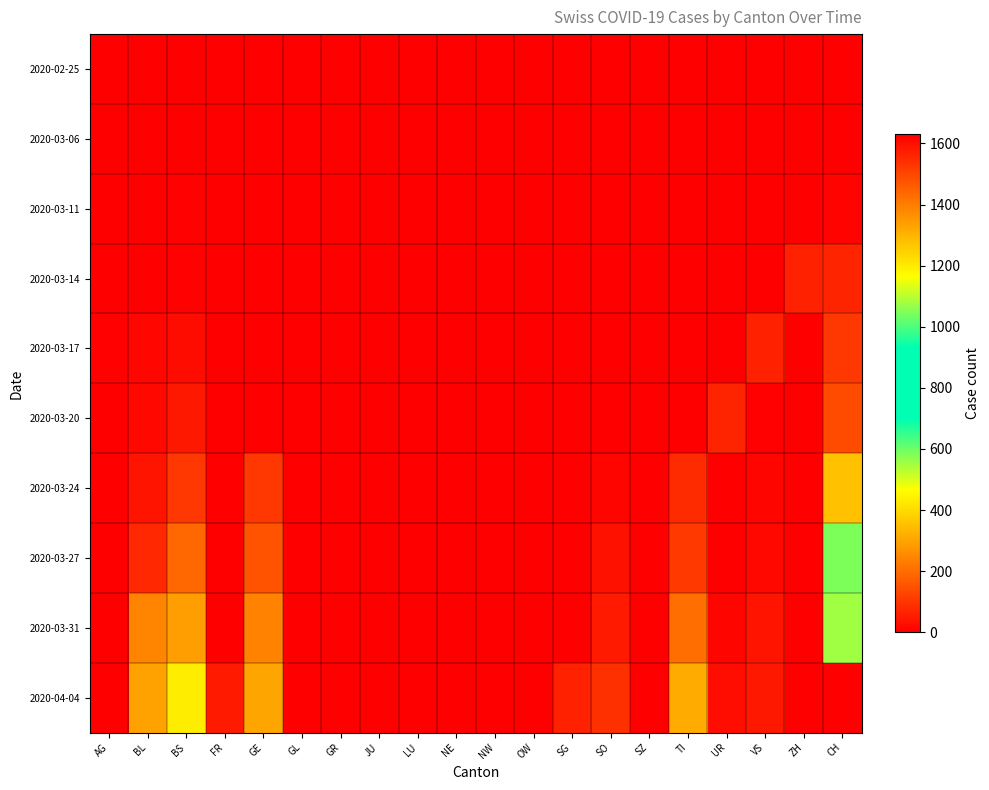

Reading left to right, list all the values displayed in this chart.

2020-02-25: AG=0	BL=0	BS=0	FR=0	GE=0	GL=0	GR=0	JU=0	LU=0	NE=0	NW=0	OW=0	SG=0	SO=0	SZ=0	TI=0	UR=0	VS=0	ZH=0	CH=0
2020-03-06: AG=1	BL=0	BS=0	FR=0	GE=0	GL=0	GR=0	JU=0	LU=0	NE=0	NW=0	OW=0	SG=0	SO=0	SZ=0	TI=0	UR=0	VS=0	ZH=0	CH=1
2020-03-11: AG=2	BL=2	BS=4	FR=0	GE=0	GL=0	GR=0	JU=0	LU=0	NE=0	NW=0	OW=0	SG=0	SO=0	SZ=0	TI=0	UR=0	VS=0	ZH=0	CH=8
2020-03-14: AG=0	BL=2	BS=4	FR=0	GE=0	GL=0	GR=0	JU=0	LU=0	NE=0	NW=0	OW=0	SG=0	SO=0	SZ=0	TI=0	UR=0	VS=0	ZH=61	CH=70
2020-03-17: AG=4	BL=13	BS=25	FR=0	GE=0	GL=0	GR=0	JU=0	LU=0	NE=0	NW=0	OW=0	SG=0	SO=0	SZ=0	TI=0	UR=0	VS=62	ZH=1	CH=105
2020-03-20: AG=0	BL=18	BS=46	FR=0	GE=0	GL=0	GR=0	JU=0	LU=0	NE=0	NW=0	OW=0	SG=0	SO=0	SZ=0	TI=0	UR=67	VS=5	ZH=0	CH=140
2020-03-24: AG=0	BL=40	BS=105	FR=0	GE=103	GL=0	GR=0	JU=0	LU=0	NE=0	NW=0	OW=0	SG=0	SO=10	SZ=0	TI=80	UR=1	VS=12	ZH=0	CH=355
2020-03-27: AG=0	BL=76	BS=191	FR=0	GE=153	GL=0	GR=0	JU=0	LU=0	NE=0	NW=0	OW=0	SG=0	SO=32	SZ=0	TI=107	UR=3	VS=18	ZH=0	CH=584
2020-03-31: AG=0	BL=242	BS=292	FR=0	GE=241	GL=0	GR=0	JU=0	LU=0	NE=0	NW=0	OW=0	SG=0	SO=48	SZ=0	TI=202	UR=11	VS=39	ZH=0	CH=1079
2020-04-04: AG=0	BL=298	BS=434	FR=49	GE=305	GL=0	GR=0	JU=0	LU=0	NE=0	NW=0	OW=0	SG=62	SO=92	SZ=0	TI=314	UR=26	VS=46	ZH=0	CH=1630